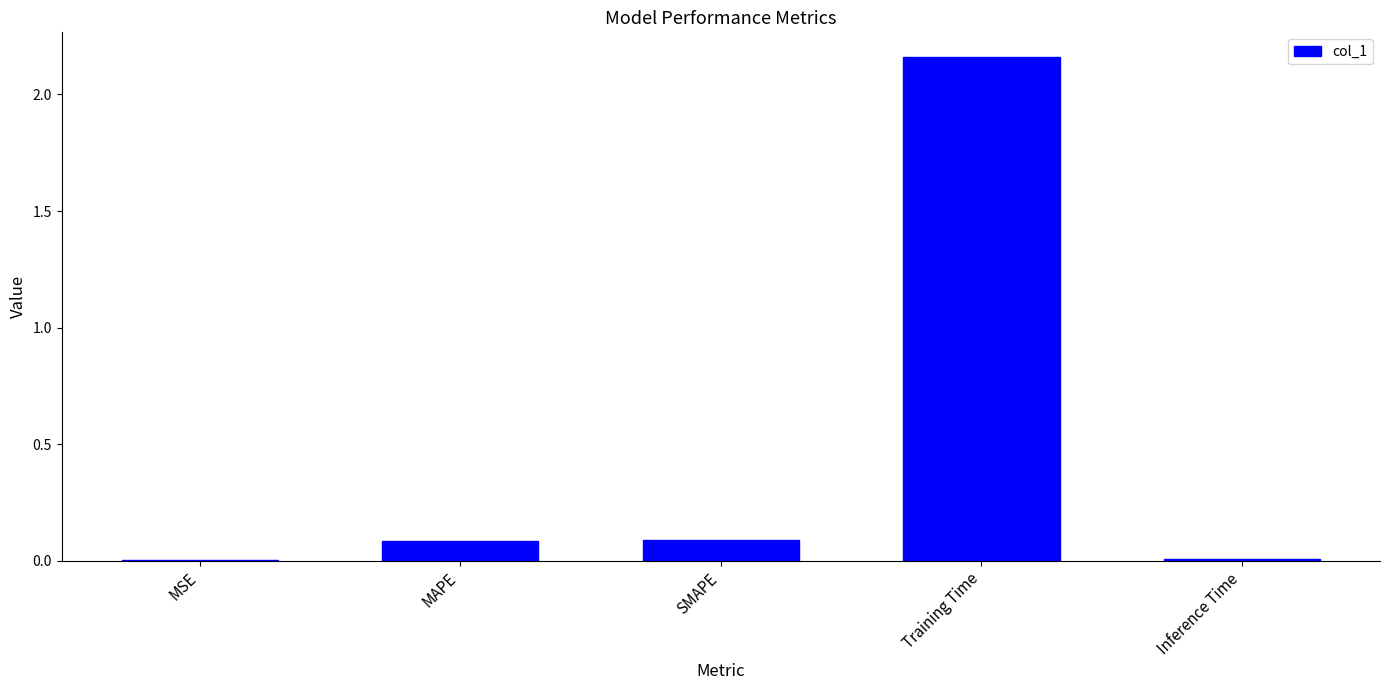

Between Inference Time and Training Time, which is larger?

Training Time